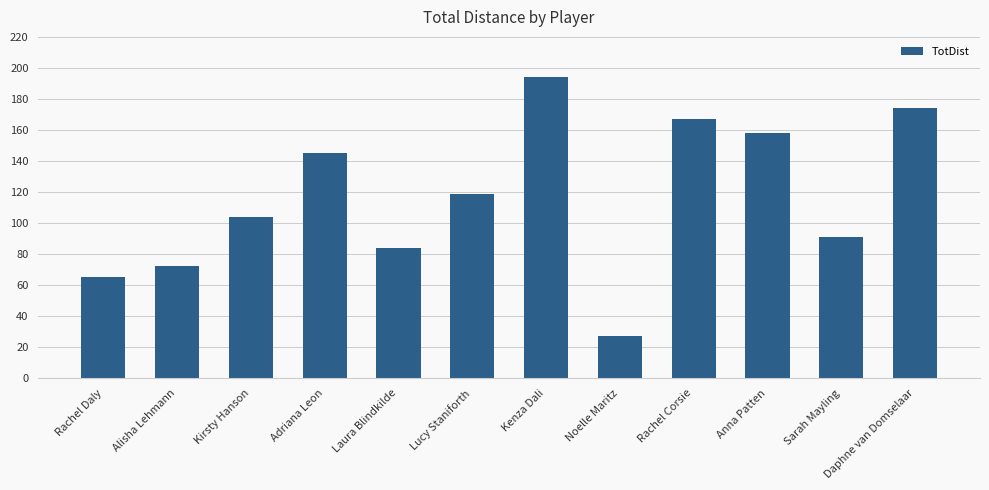

What is the difference between the second highest and second lowest values?

109